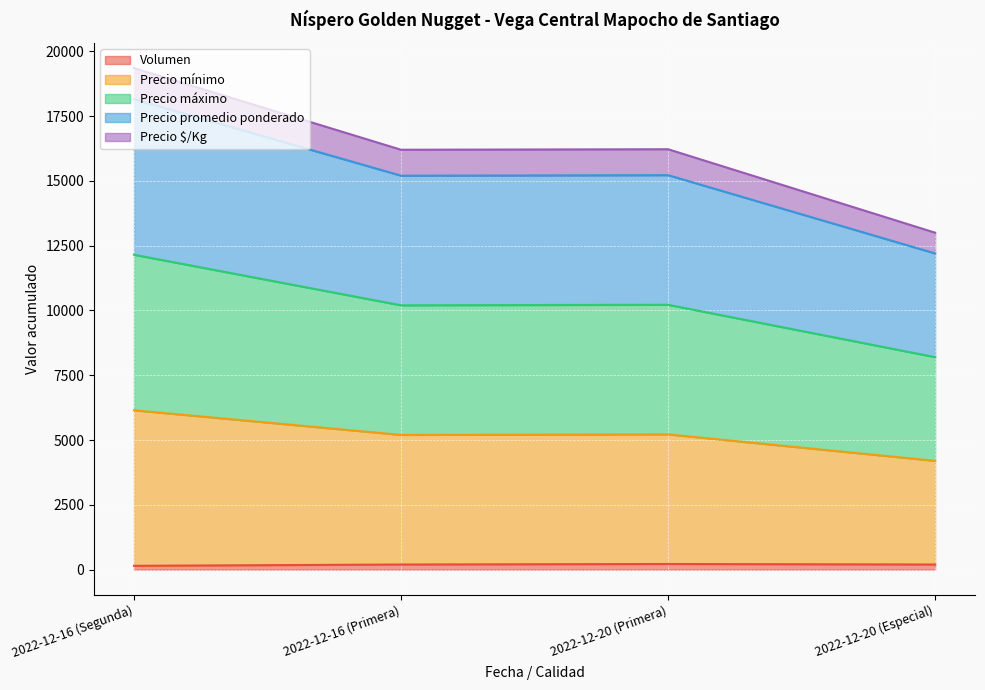

Rank the categories by Precio mínimo value from lowest to highest.

2022-12-20 (Especial), 2022-12-16 (Primera), 2022-12-20 (Primera), 2022-12-16 (Segunda)